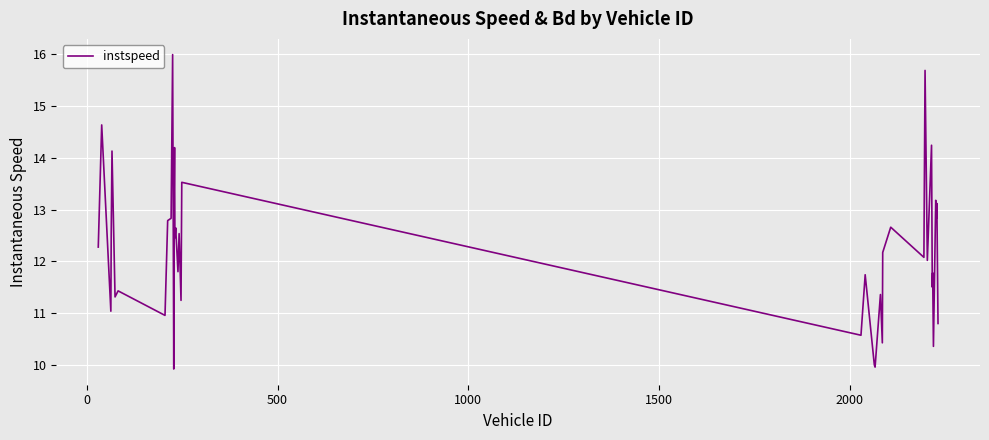

What is the minimum value shown in the chart?

9.9